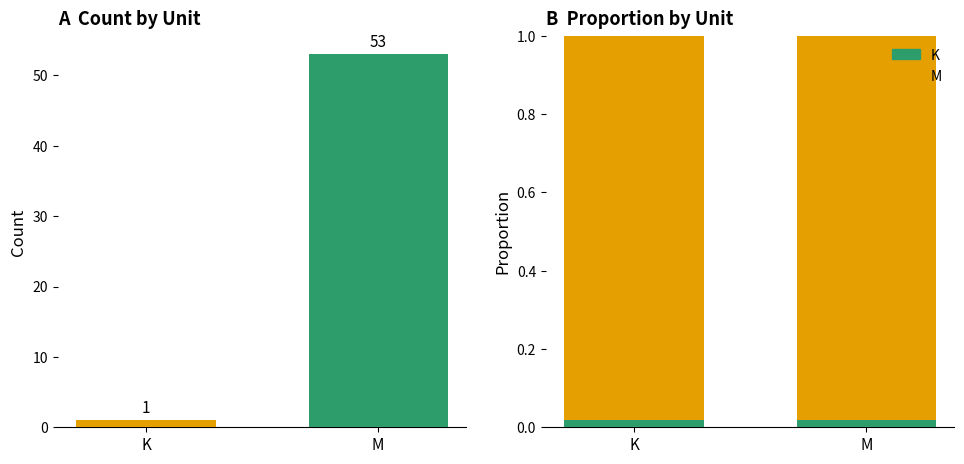

Which category has the highest value across all series?

M